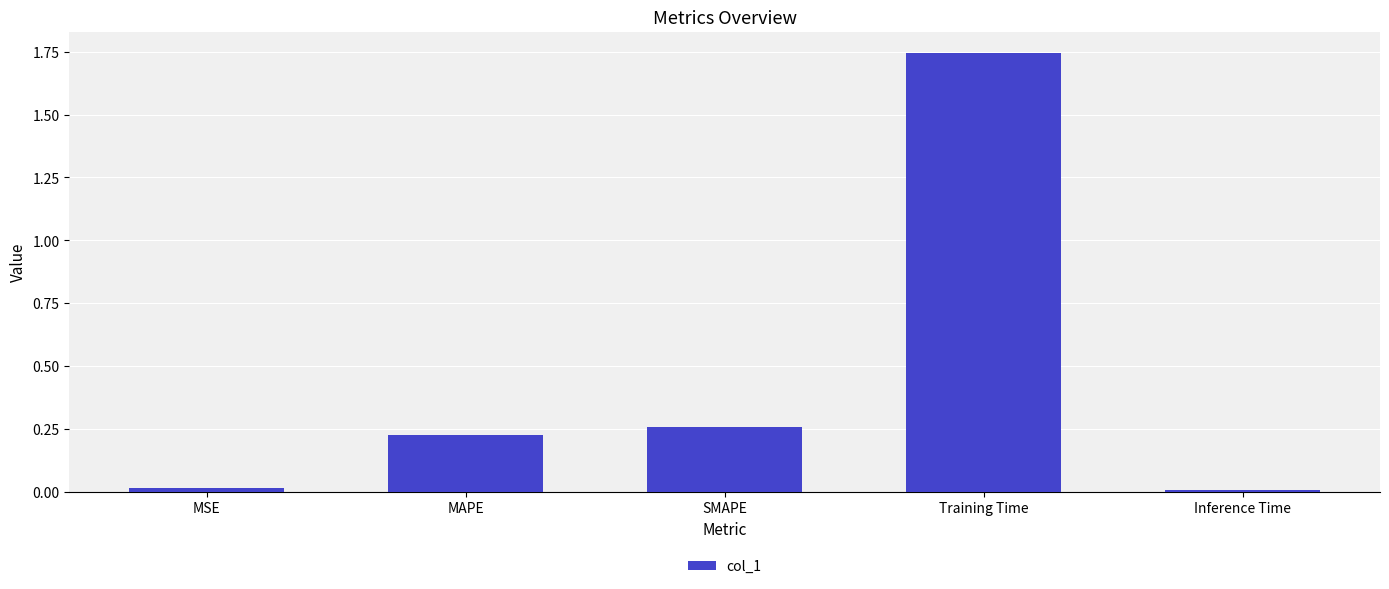

What is the label of the 2nd bar from the left?

MAPE